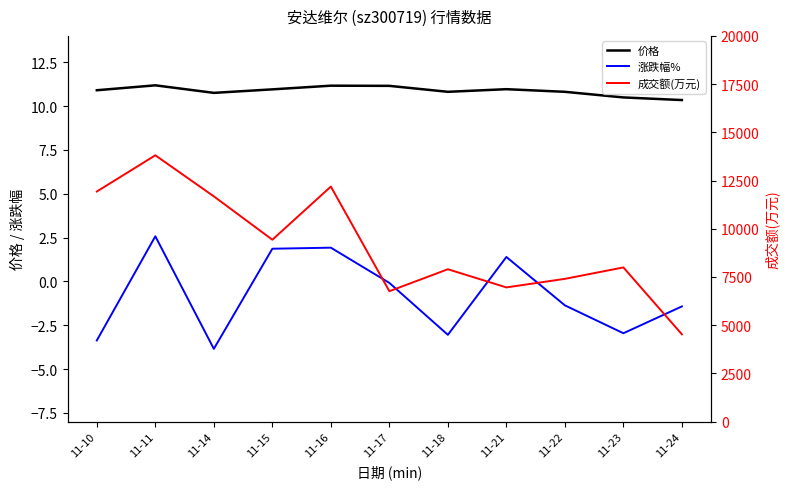

Count the number of categories in the chart.

11